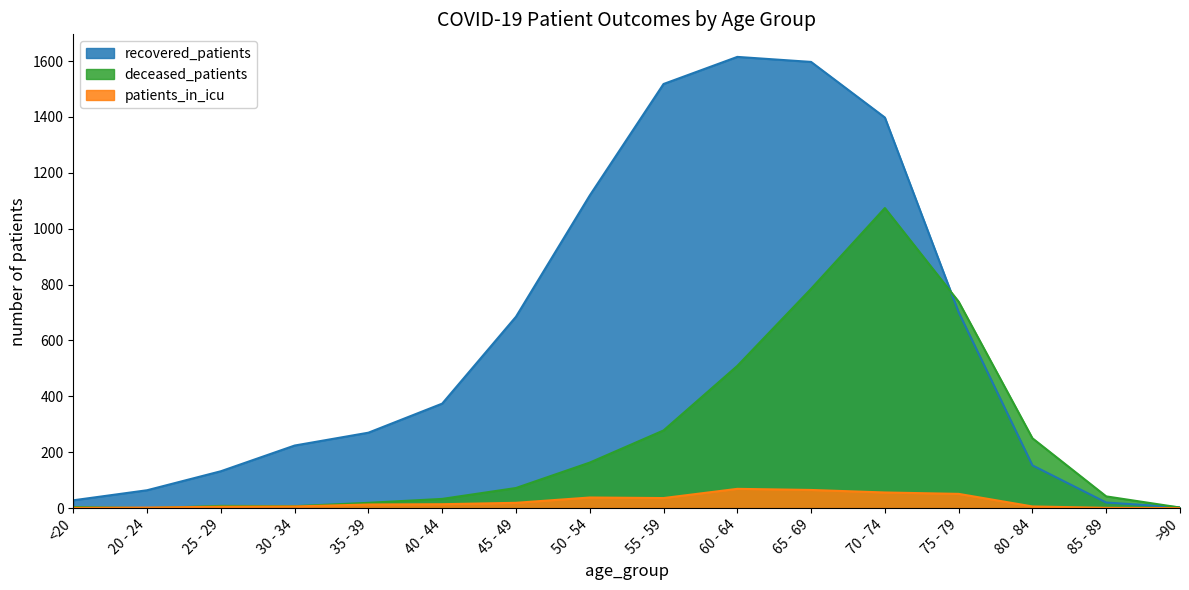

Between which two adjacent categories do recovered_patients and deceased_patients first intersect?

70 - 74 and 75 - 79